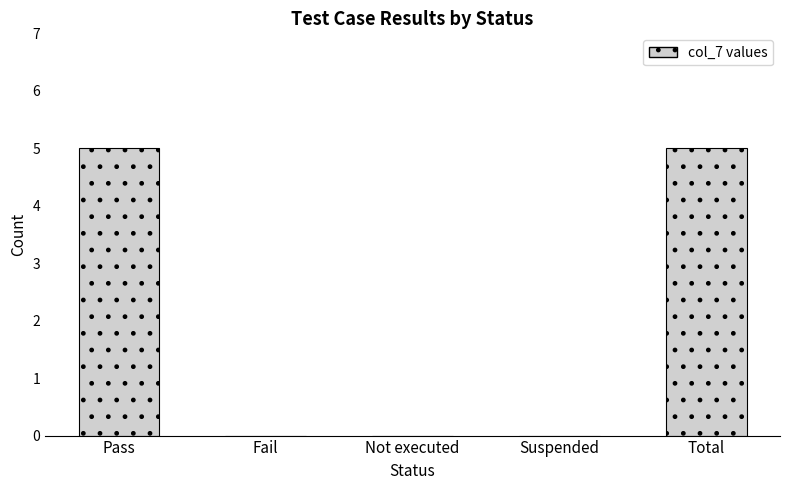

What is the change in value from Suspended to Total?

+5